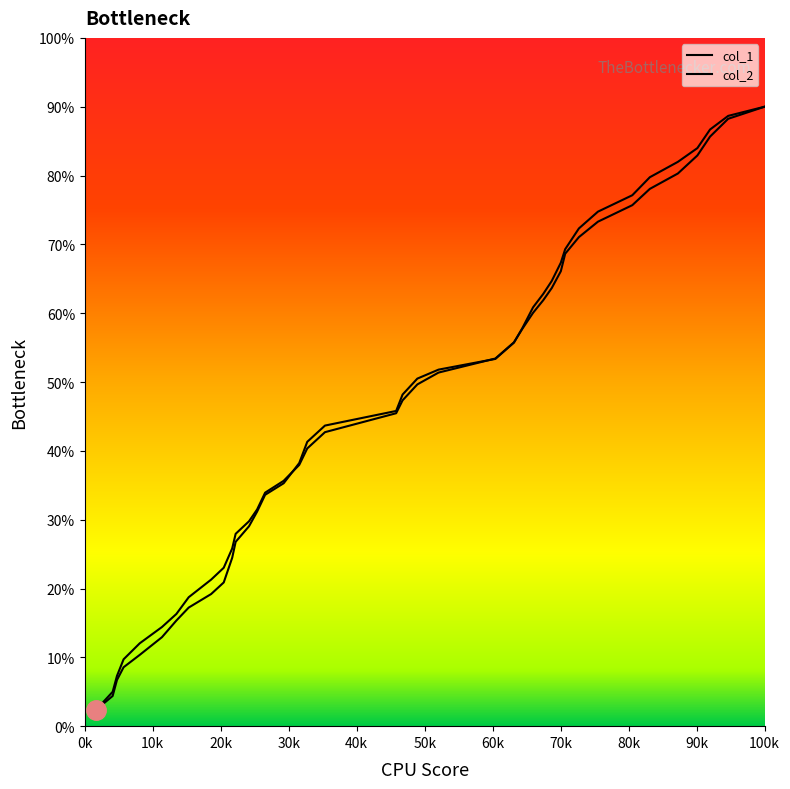

What is the sum of all col_2 values?

1845.0